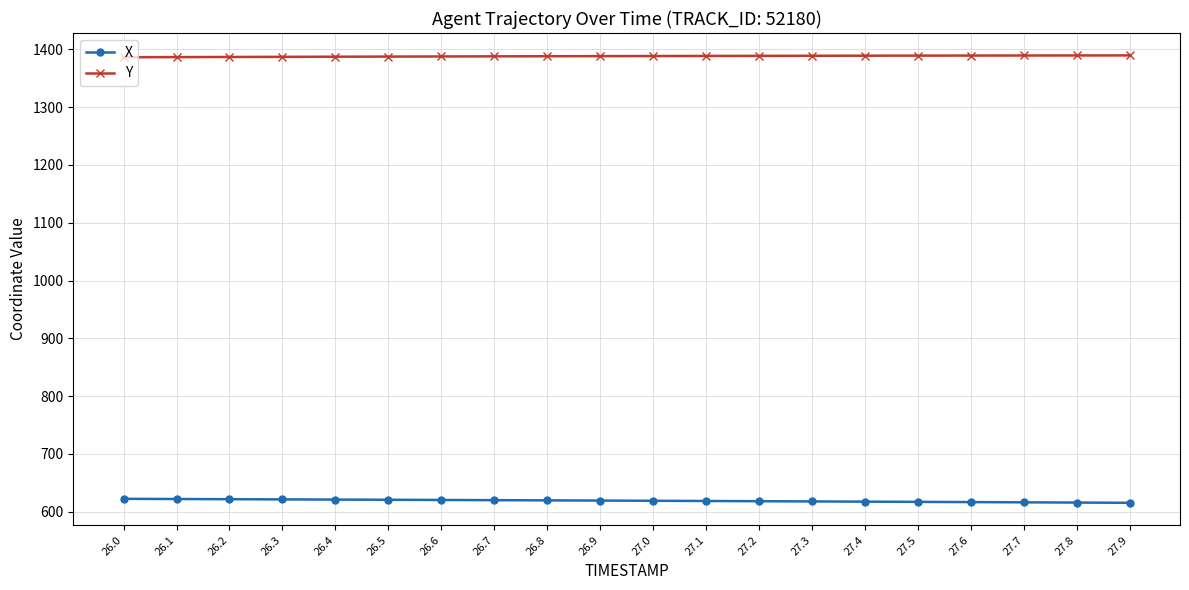

Which series has the largest total across all categories?

Y